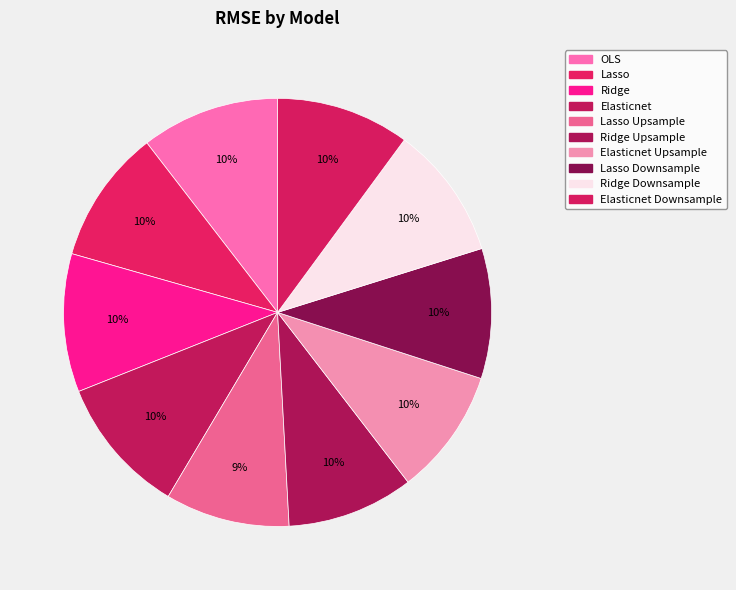

Count the number of slices in the pie.

10